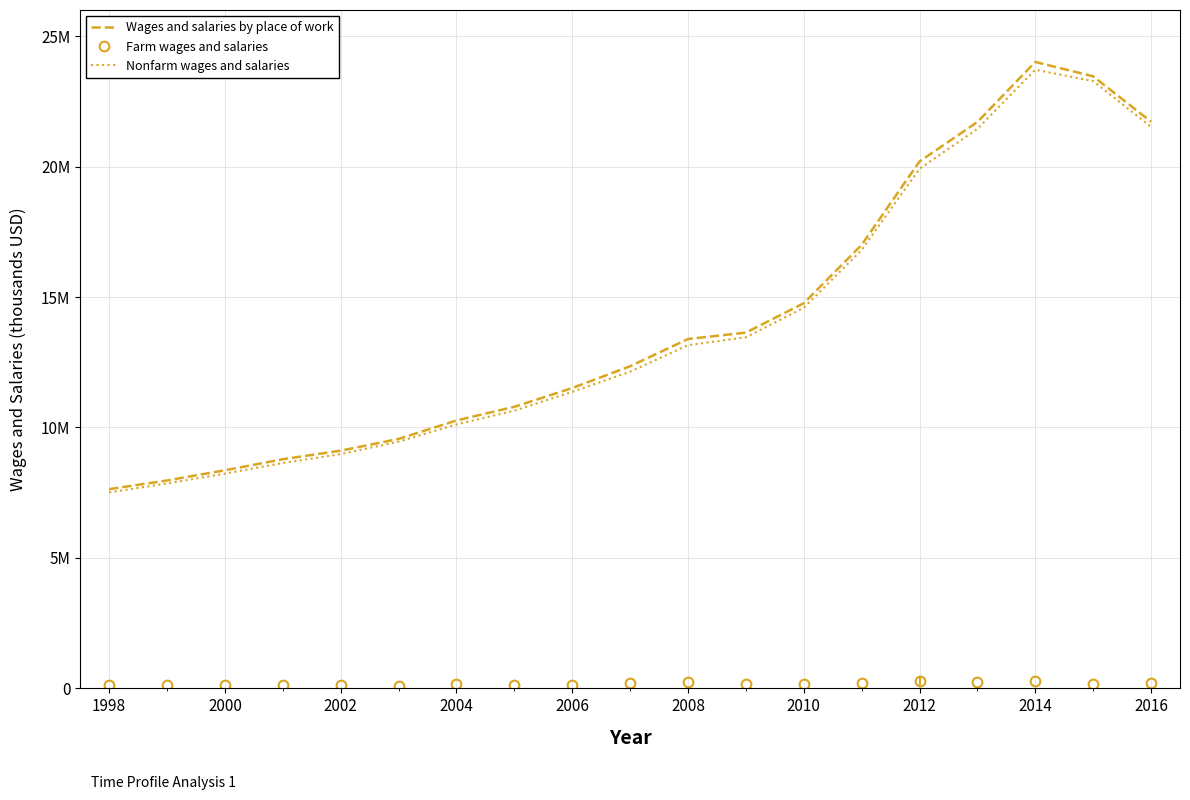

What is the minimum value for Farm wages and salaries?

105551